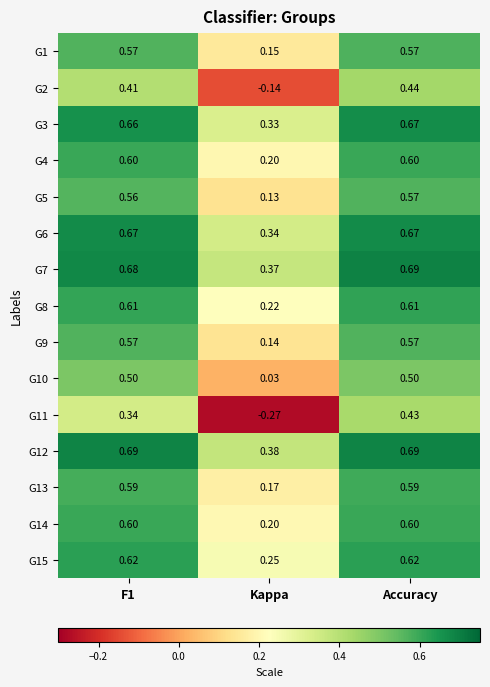

What is the total value across all series at F1?

8.7